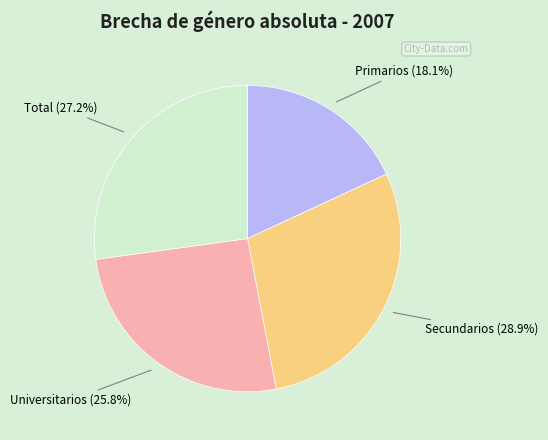

Does any single category account for the majority?

No